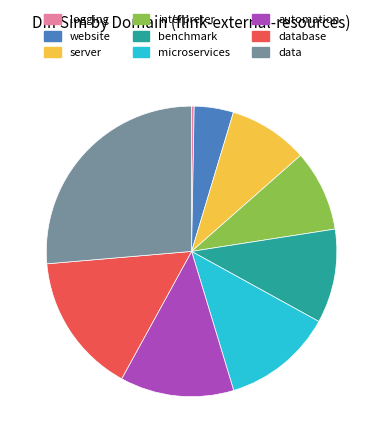

Do interpreter and benchmark together represent more than half of the pie?

No